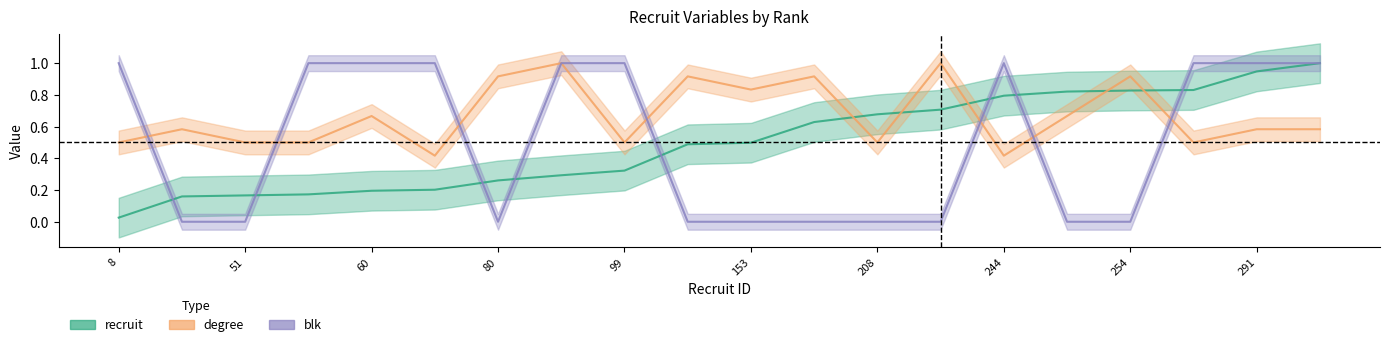

Where do degree and blk first cross each other?

8 and 49